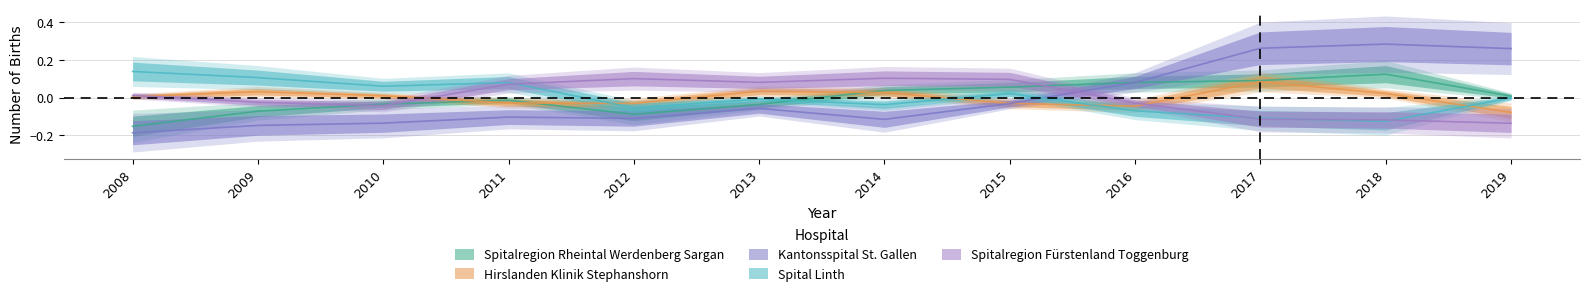

What is the value of the Kantonsspital St. Gallen point at the 9th from the left?

0.1